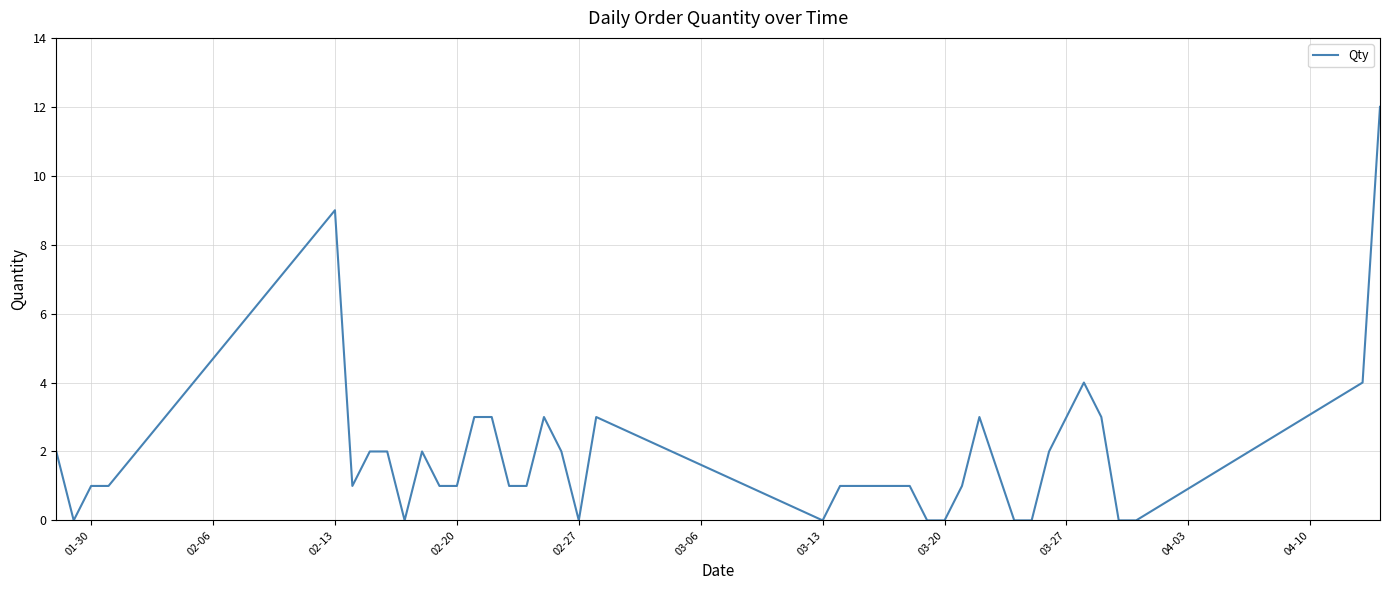

Is this an area chart (filled region under the line)?

No